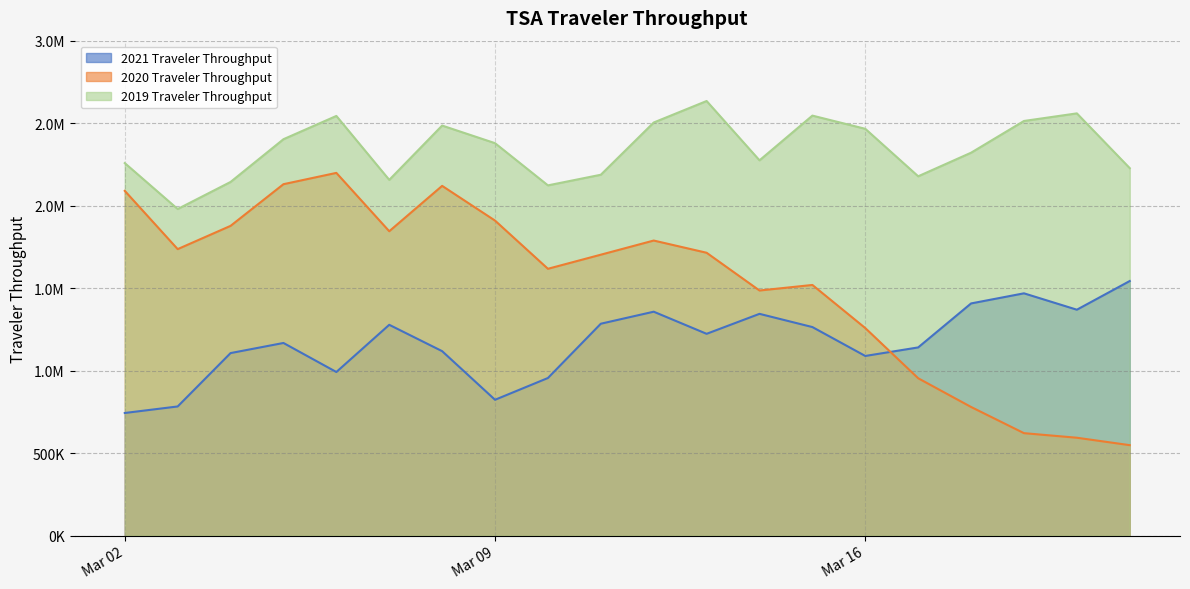

What is the minimum value for 2019 Traveler Throughput?

1979558